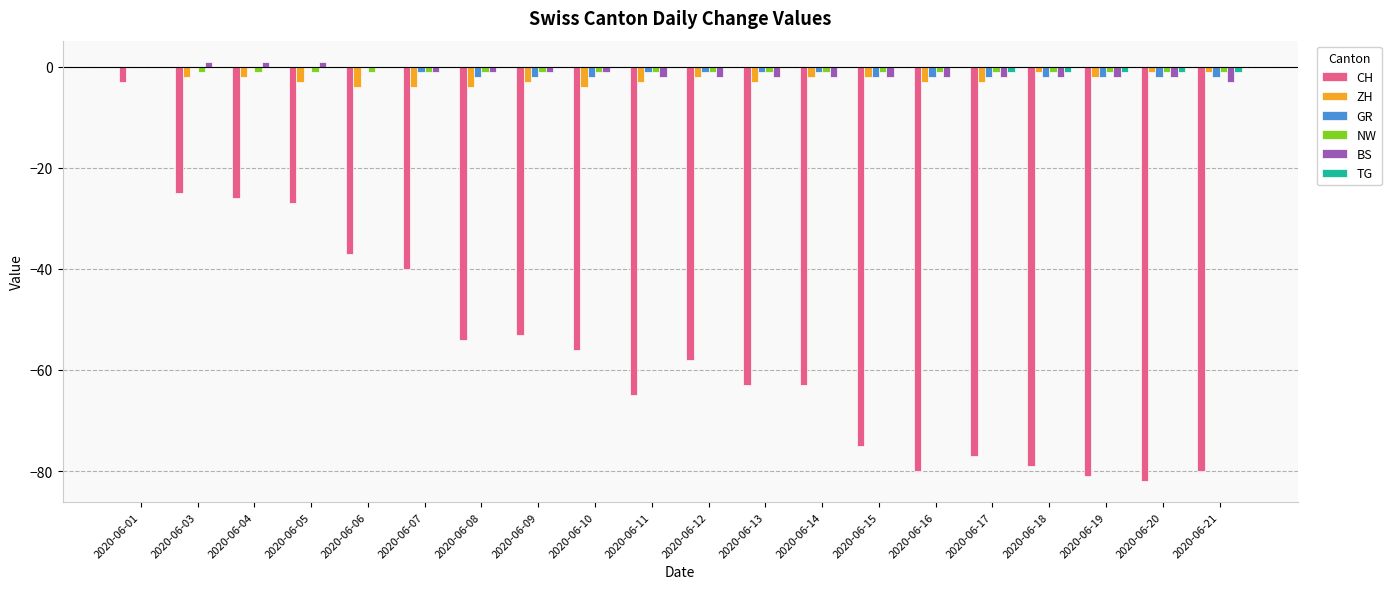

The TG series shows 0 at 2020-06-12. True or false?

True